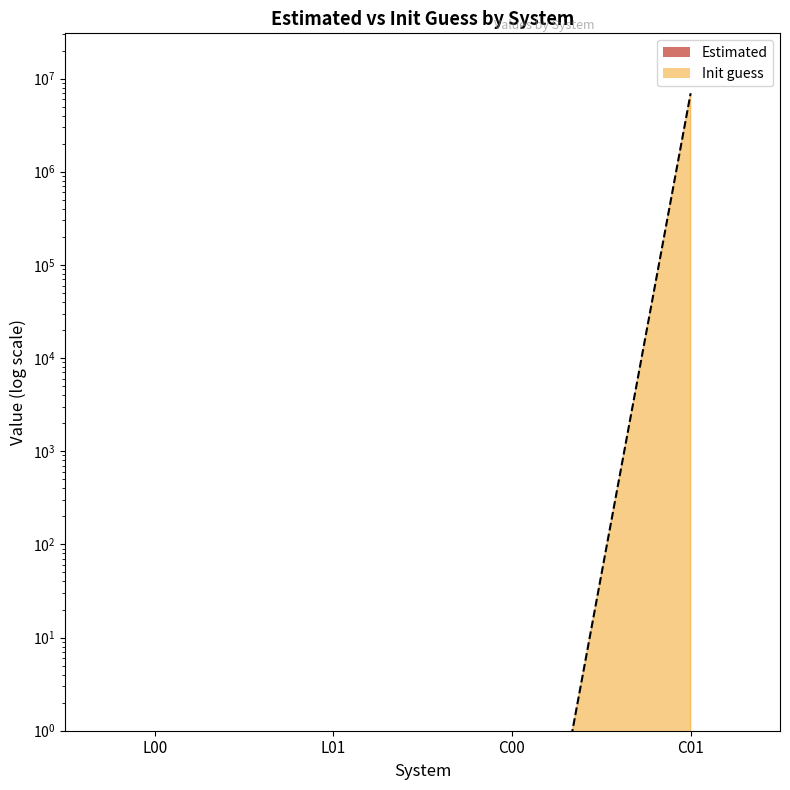

True or false: Init guess and Estimated cross at least once.

True